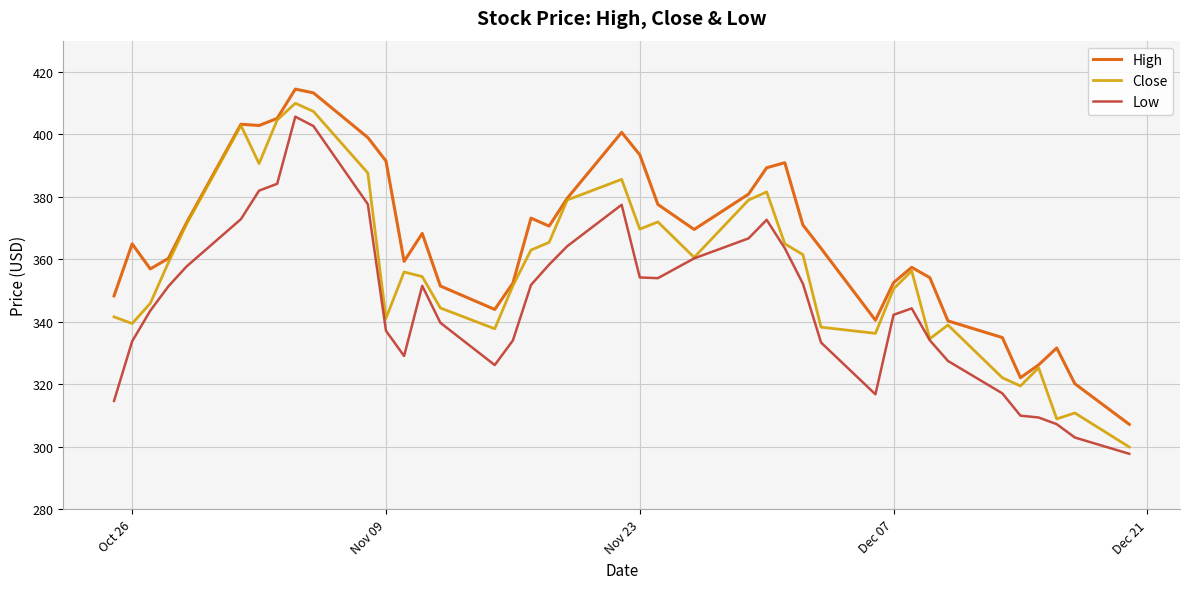

List the series in order of their overall mean, highest first.

High, Close, Low